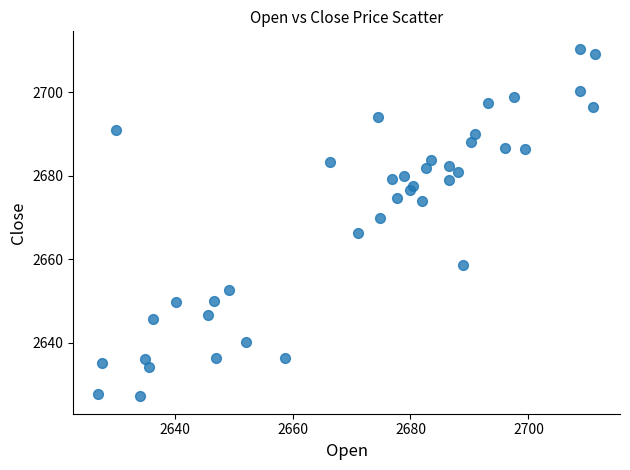

What is the range of X values (max minus min)?

84.2